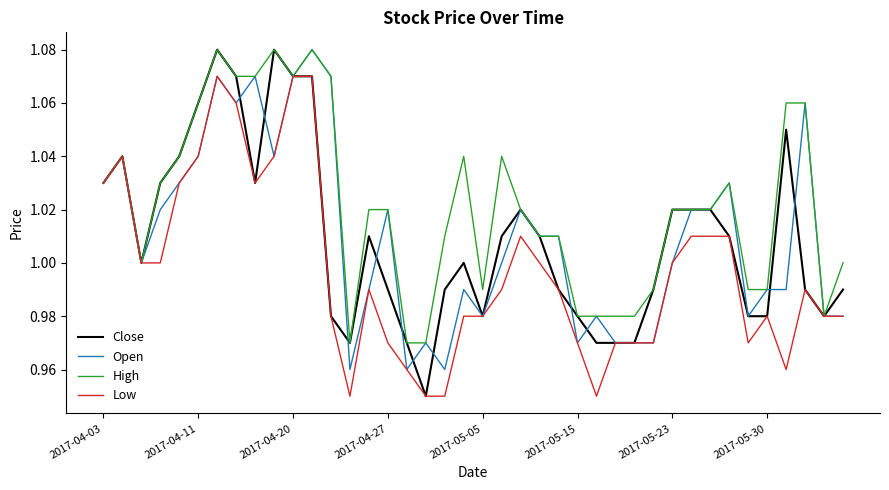

Which series has the largest range (max minus min)?

Close